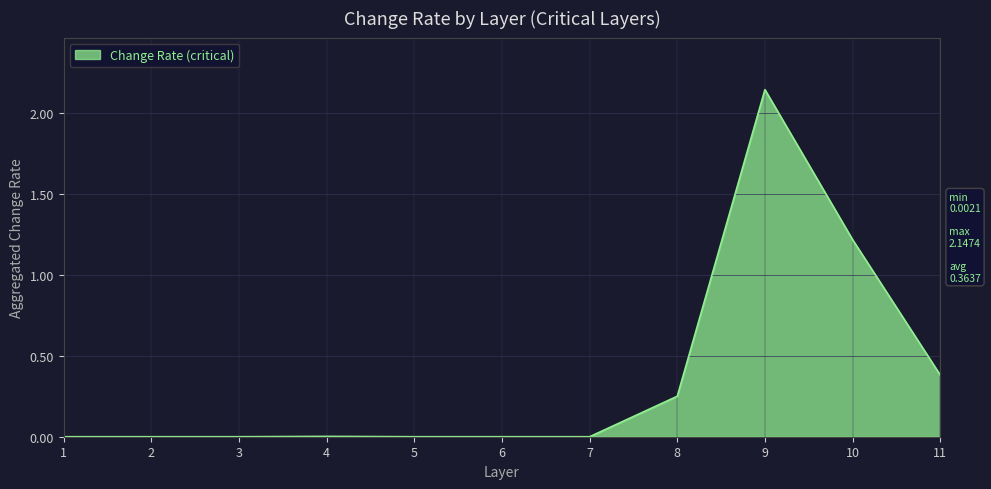

How many lines are shown in the chart?

1